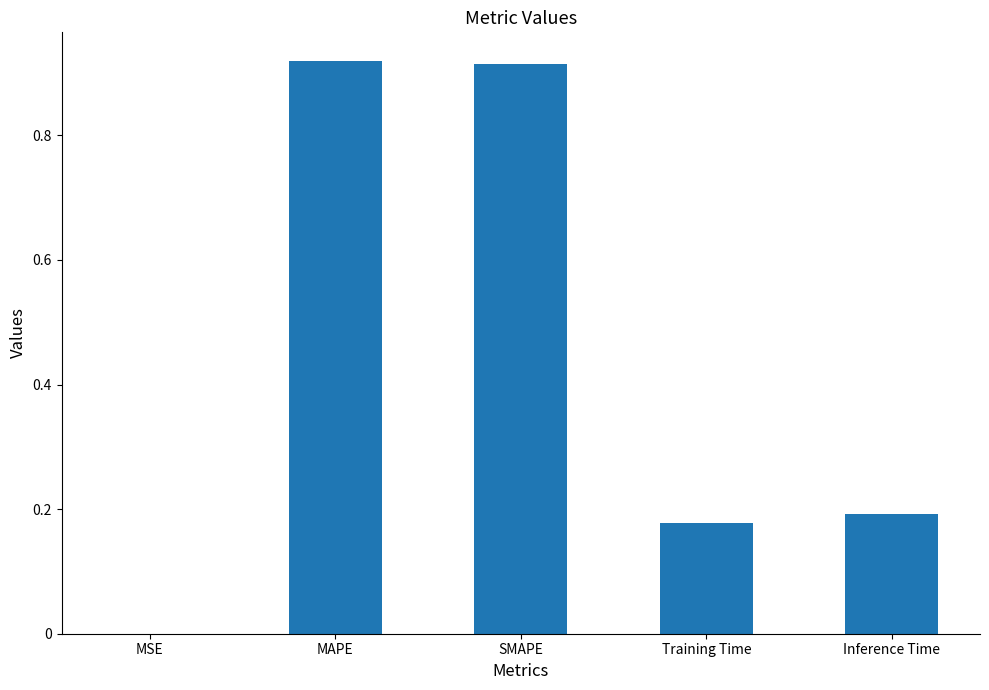

Between MSE and Training Time, which is larger?

Training Time